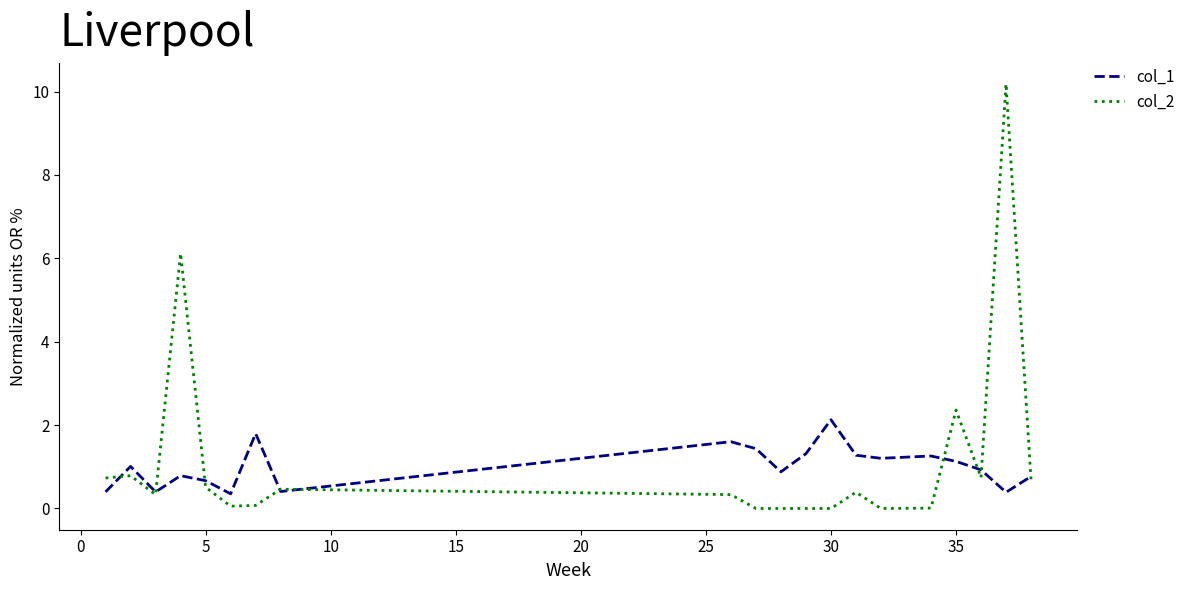

Which series has the widest spread of values?

col_2